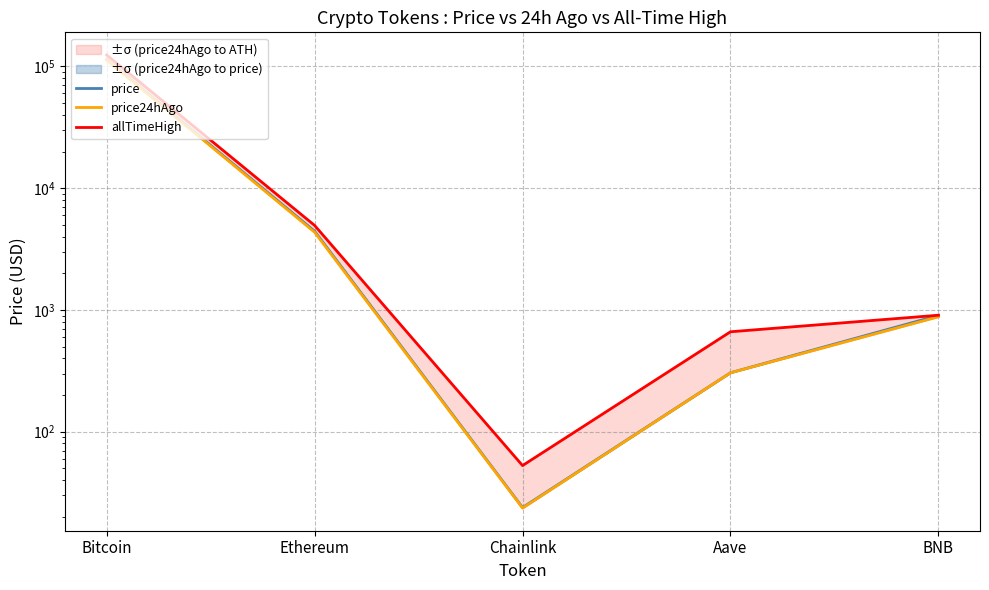

How many lines are shown in the chart?

3